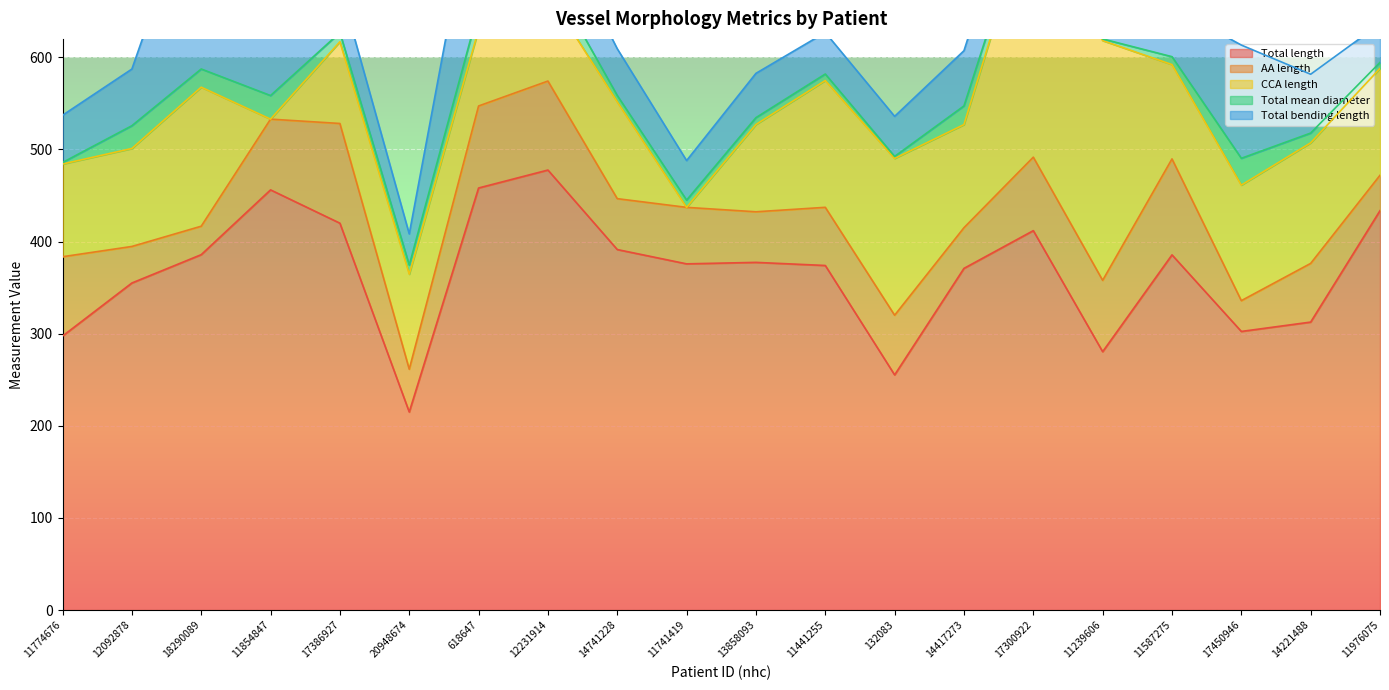

How many data points does each series have?

20